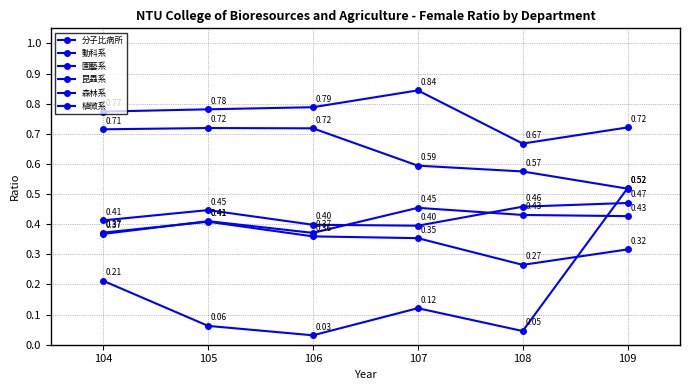

How many lines are shown in the chart?

6